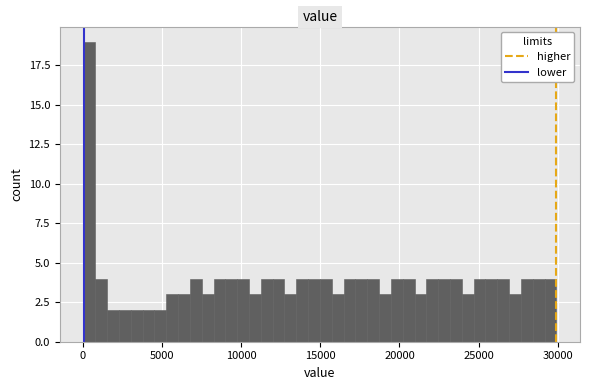

Around what value on the x-axis is the tallest bar? Give the approximate position of its centre, as read against the axis.

500